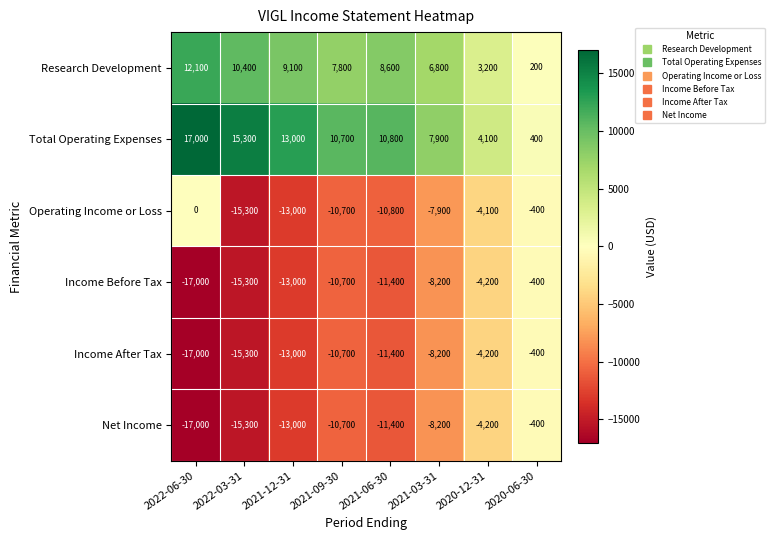

Which label corresponds to the smallest value in the chart?

2022-06-30